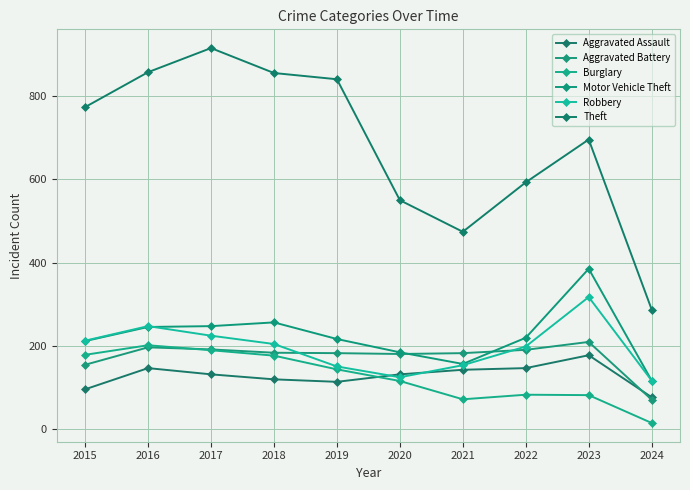

At which label does Burglary reach its peak?

2016